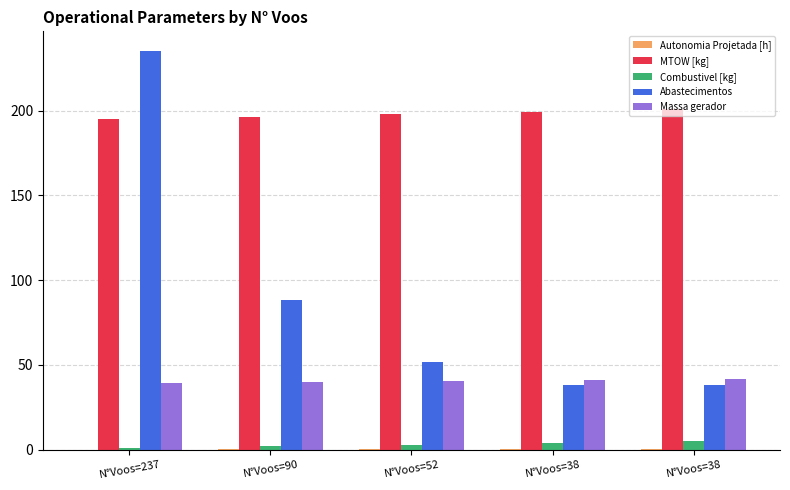

Reading right to left, list all the values displayed in this chart.

Autonomia Projetada [h]: N°Voos=38=0.4	N°Voos=38=0.4	N°Voos=52=0.3	N°Voos=90=0.2	N°Voos=237=0.1
MTOW [kg]: N°Voos=38=201.0	N°Voos=38=199.4	N°Voos=52=197.9	N°Voos=90=196.3	N°Voos=237=194.8
Combustivel [kg]: N°Voos=38=5.0	N°Voos=38=4.0	N°Voos=52=3.0	N°Voos=90=2.0	N°Voos=237=1.0
Abastecimentos: N°Voos=38=38.0	N°Voos=38=38.0	N°Voos=52=52.0	N°Voos=90=88.0	N°Voos=237=235.0
Massa gerador: N°Voos=38=41.6	N°Voos=38=41.1	N°Voos=52=40.5	N°Voos=90=40.0	N°Voos=237=39.4